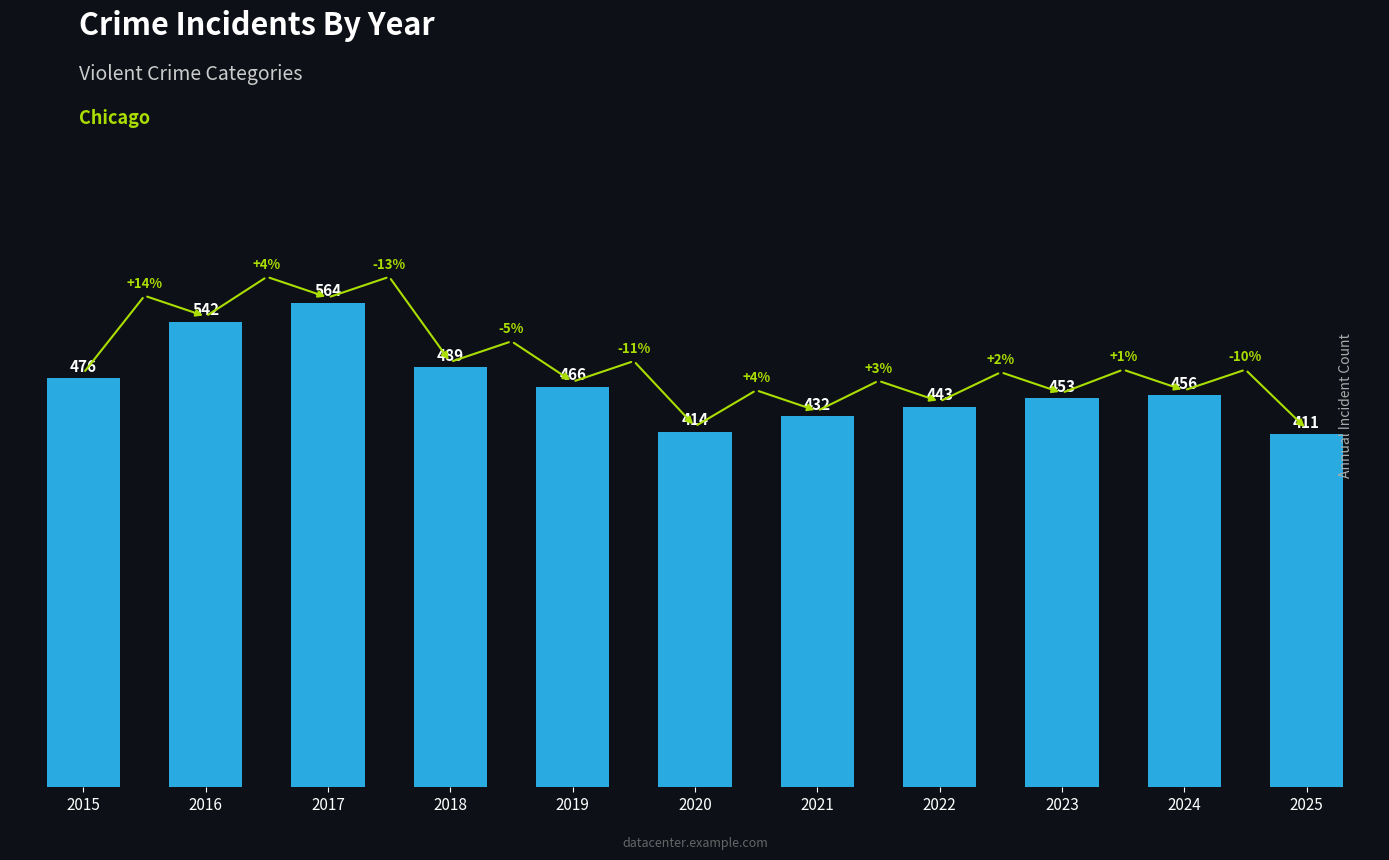

What is the sum of the values at 2022 and 2024?

899